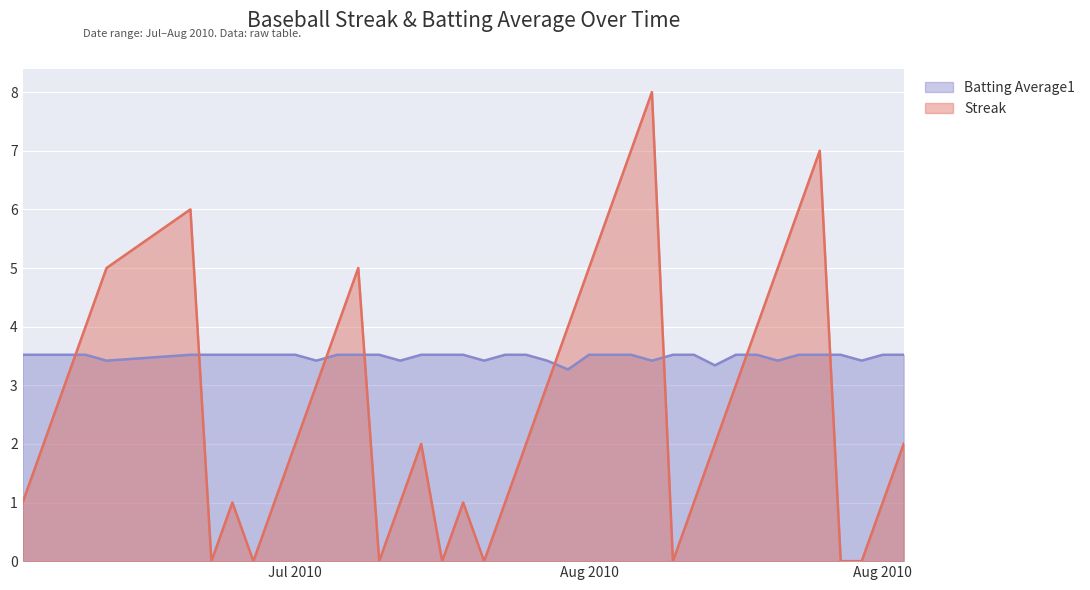

Reading left to right, what are all the values shown in this chart?

Streak: 1.0	2.0	3.0	4.0	5.0	6.0	0.0	1.0	0.0	1.0	2.0	3.0	4.0	5.0	0.0	1.0	2.0	0.0	1.0	0.0	1.0	2.0	3.0	4.0	5.0	6.0	7.0	8.0	0.0	1.0	2.0	3.0	4.0	5.0	6.0	7.0	0.0	0.0	1.0	2.0
Batting Average1: 3.5	3.5	3.5	3.5	3.4	3.5	3.5	3.5	3.5	3.5	3.5	3.4	3.5	3.5	3.5	3.4	3.5	3.5	3.5	3.4	3.5	3.5	3.4	3.3	3.5	3.5	3.5	3.4	3.5	3.5	3.3	3.5	3.5	3.4	3.5	3.5	3.5	3.4	3.5	3.5